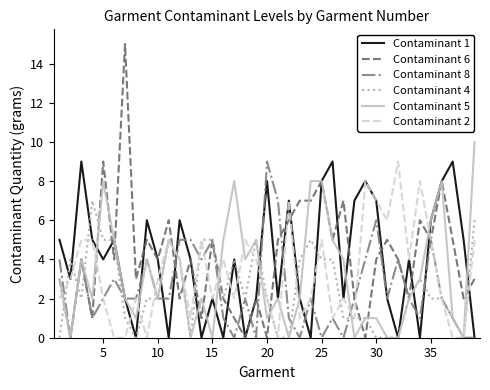

Which series has the widest spread of values?

Contaminant 6